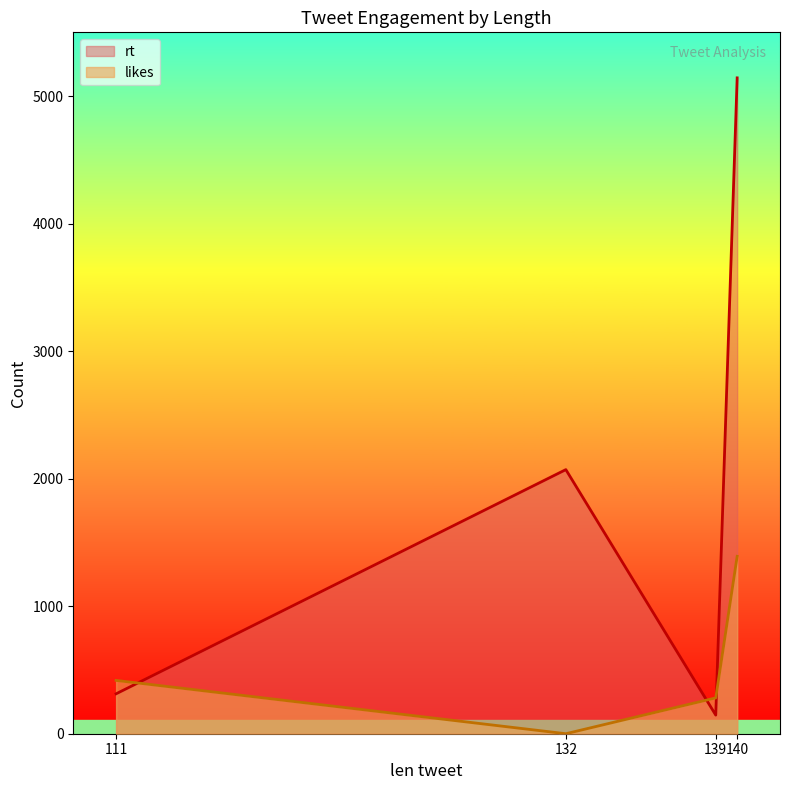

The likes series shows -731 at 132. True or false?

False